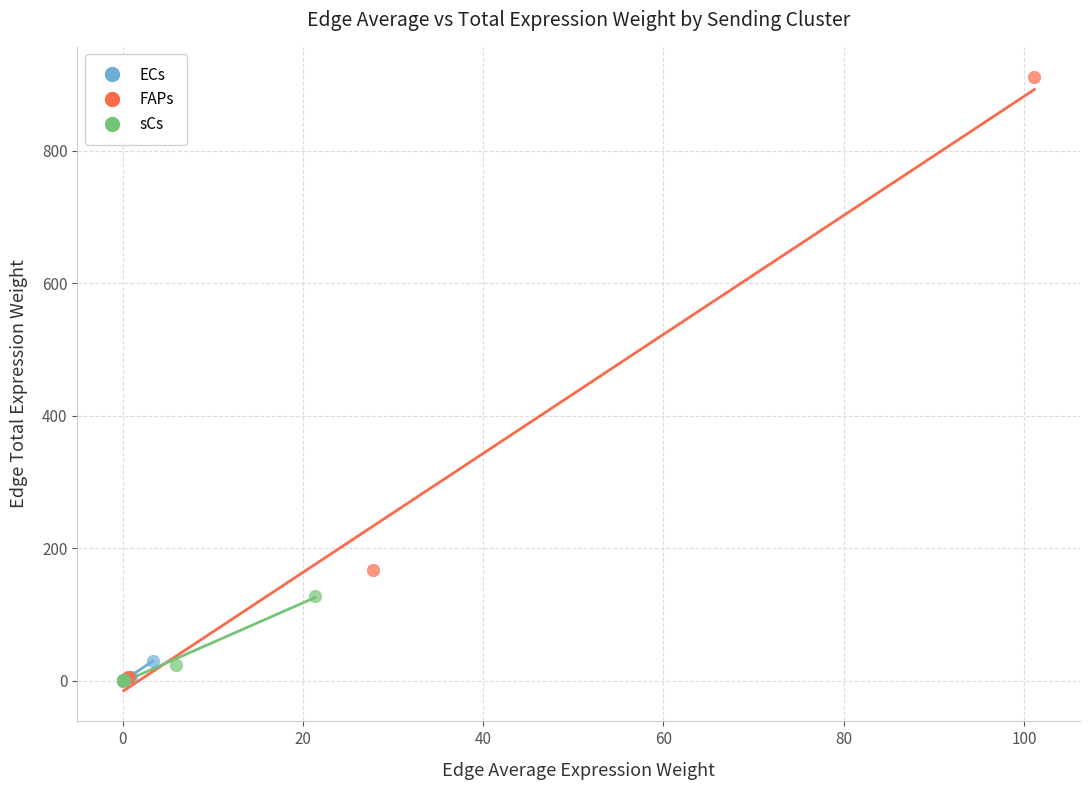

Which series has the widest spread of Y values?

FAPs